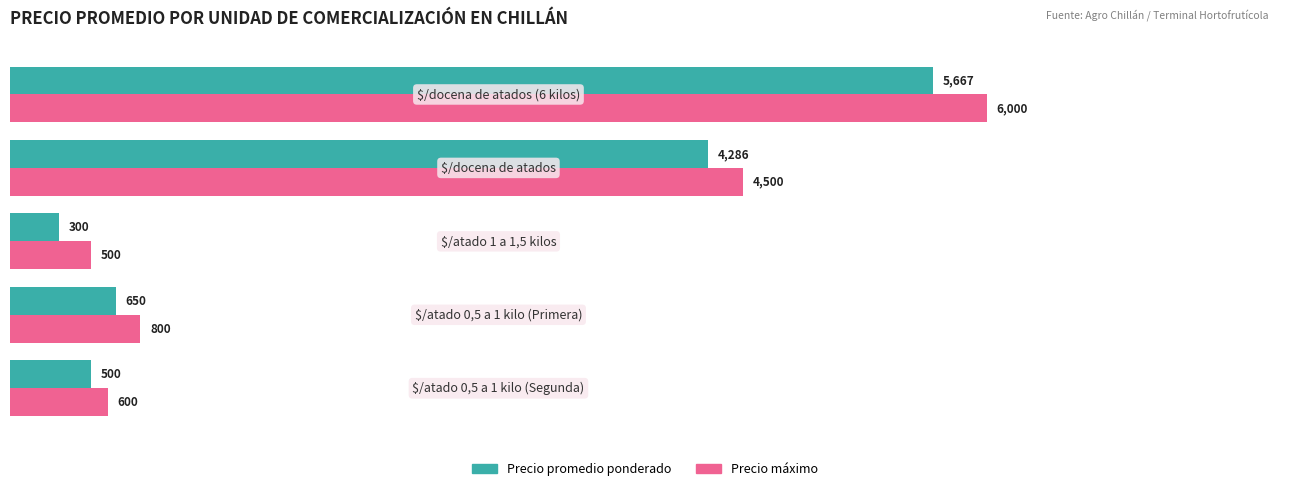

What are all the series names shown in the legend?

Precio promedio ponderado, Precio máximo